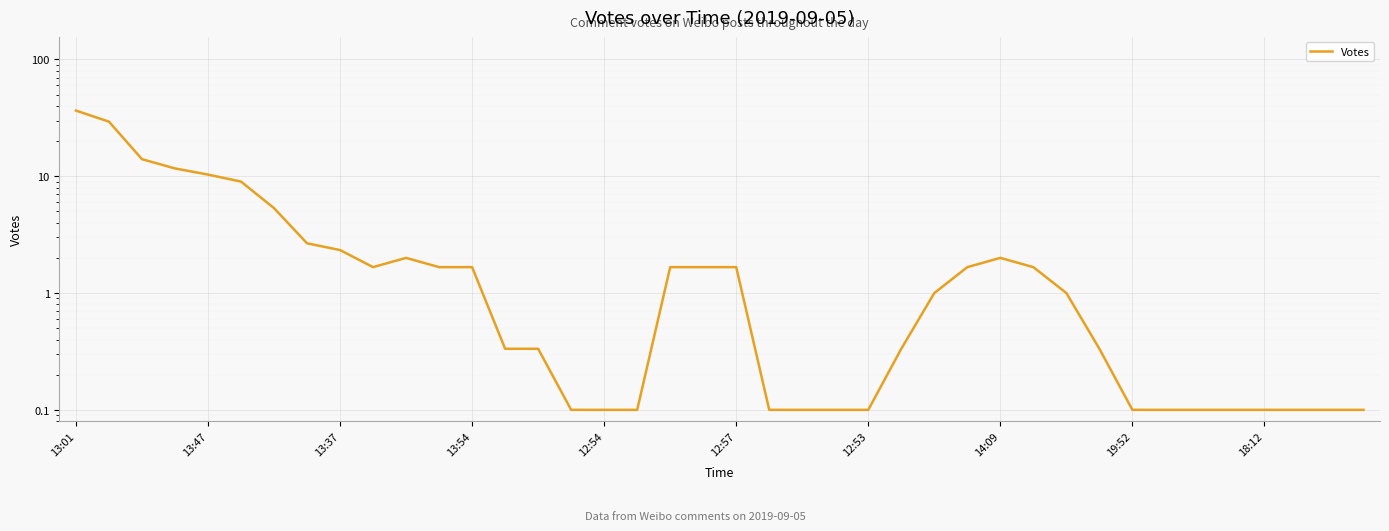

How many series are shown in this chart?

1